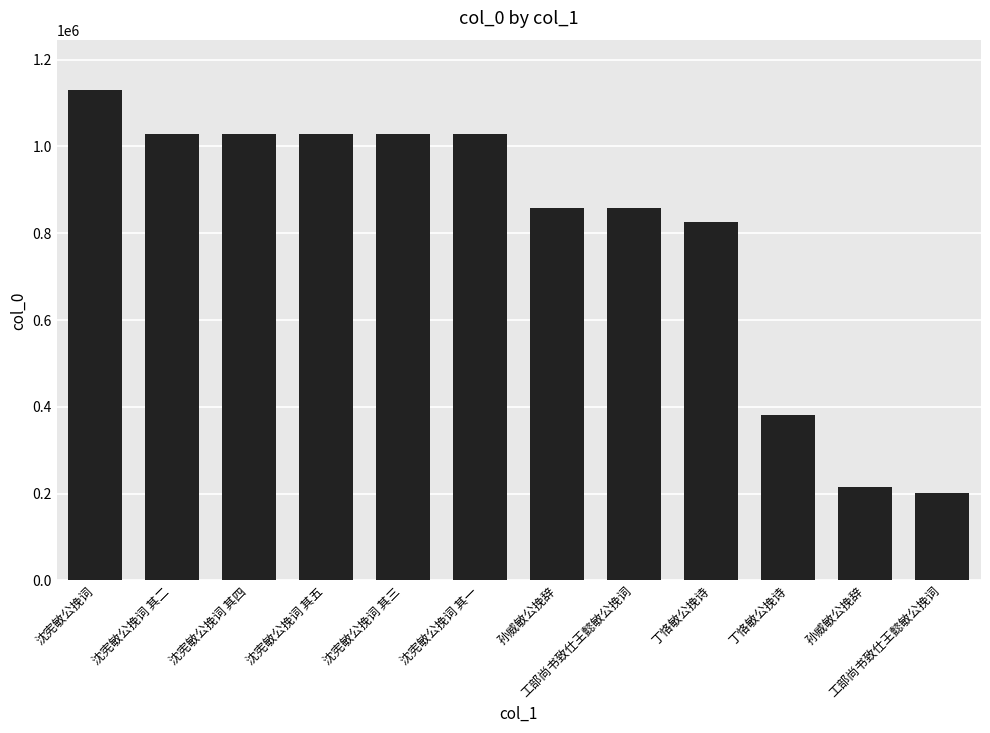

What is the difference between the second highest and minimum values?

825905